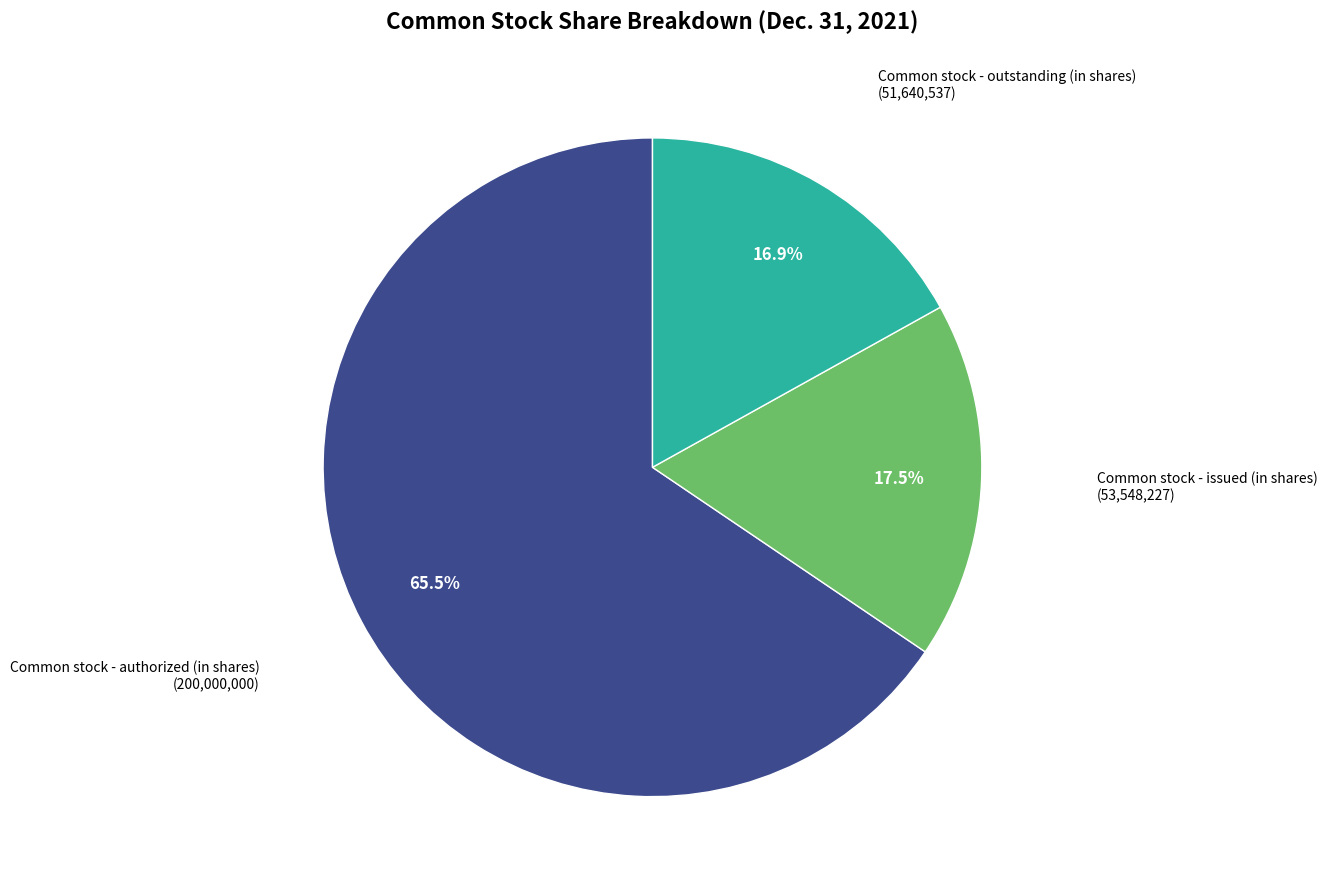

How many slices are in this pie chart?

3